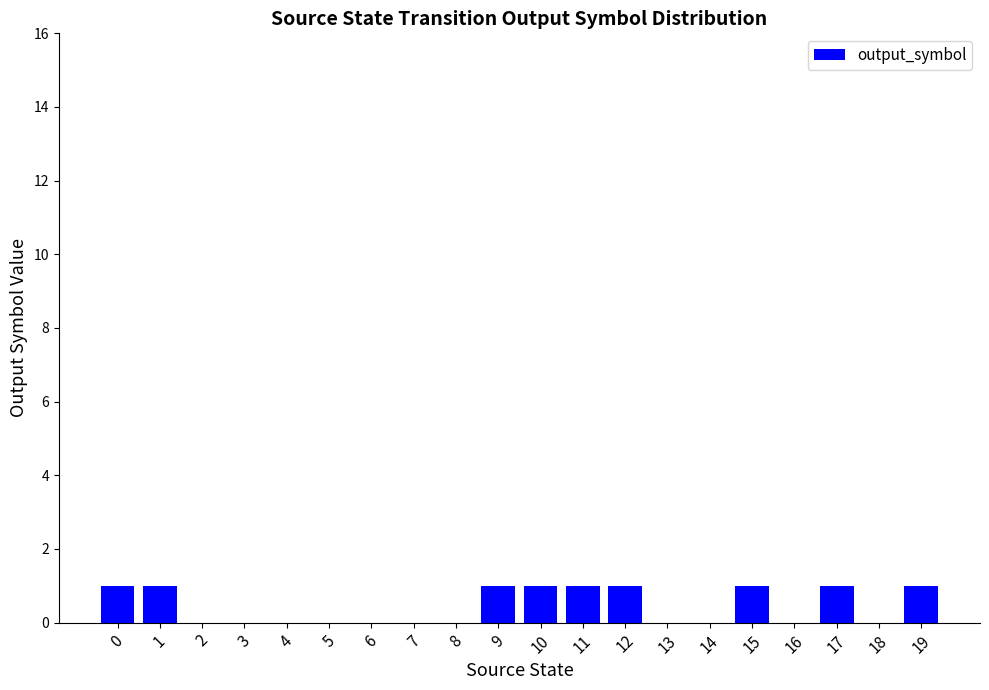

Reading right to left, transcribe all the data shown in this chart.

1	0	1	0	1	0	0	1	1	1	1	0	0	0	0	0	0	0	1	1